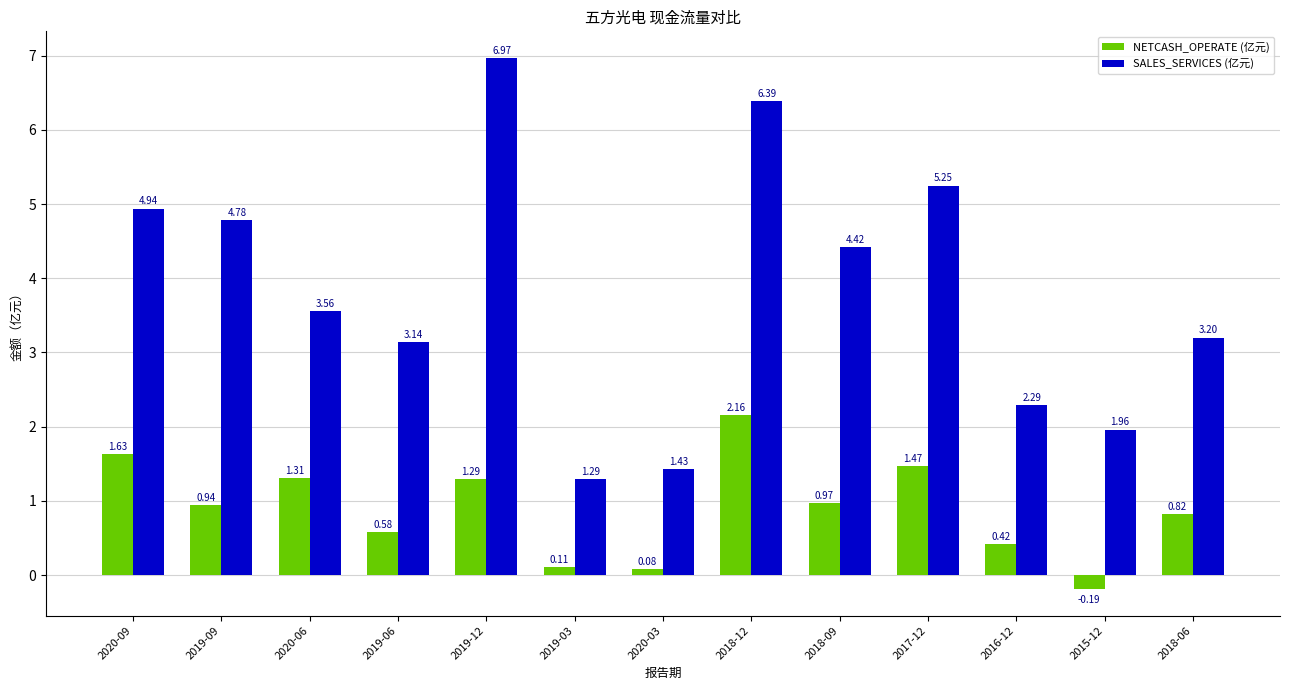

Which series has the largest total across all categories?

SALES_SERVICES (亿元)